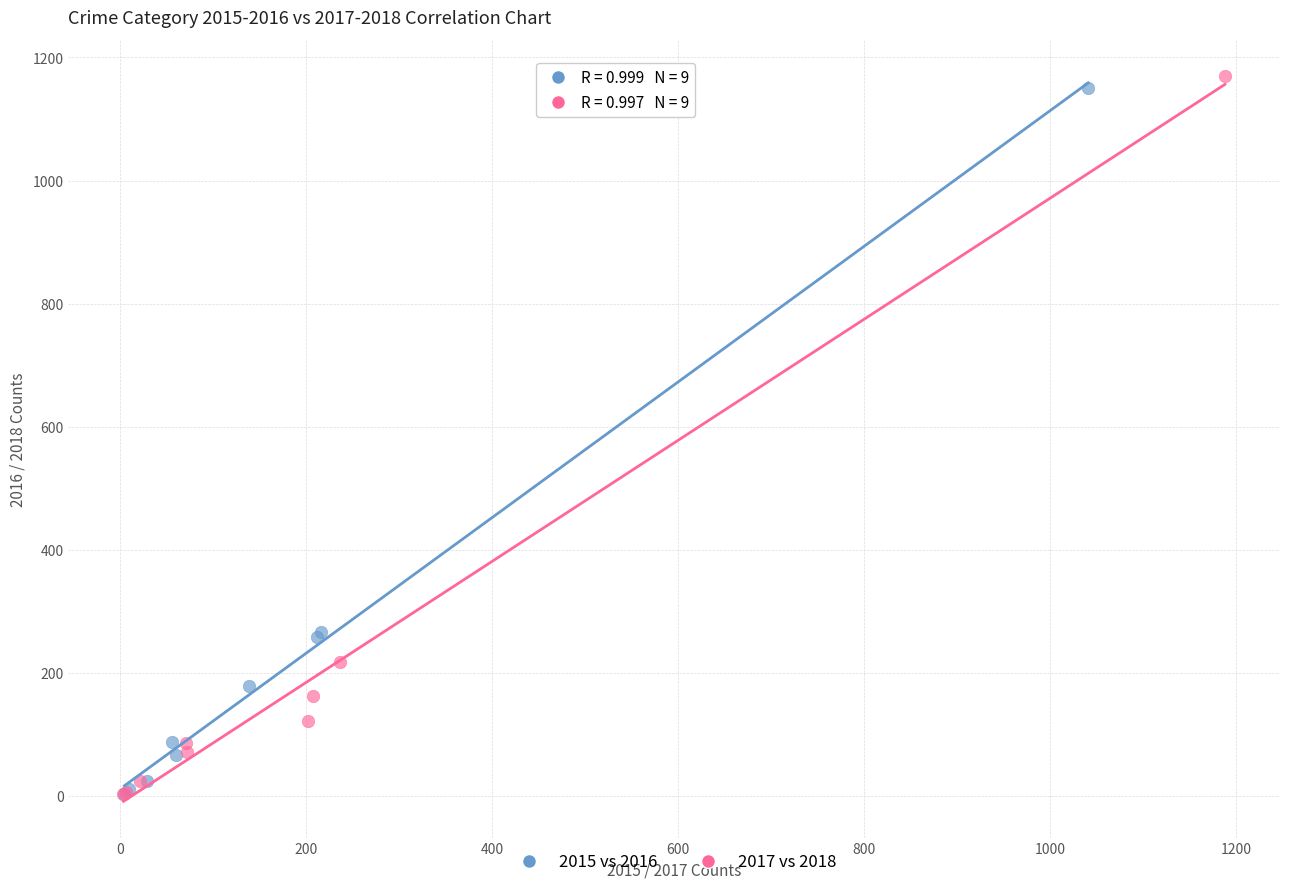

Which series contains the highest Y value?

2017 vs 2018